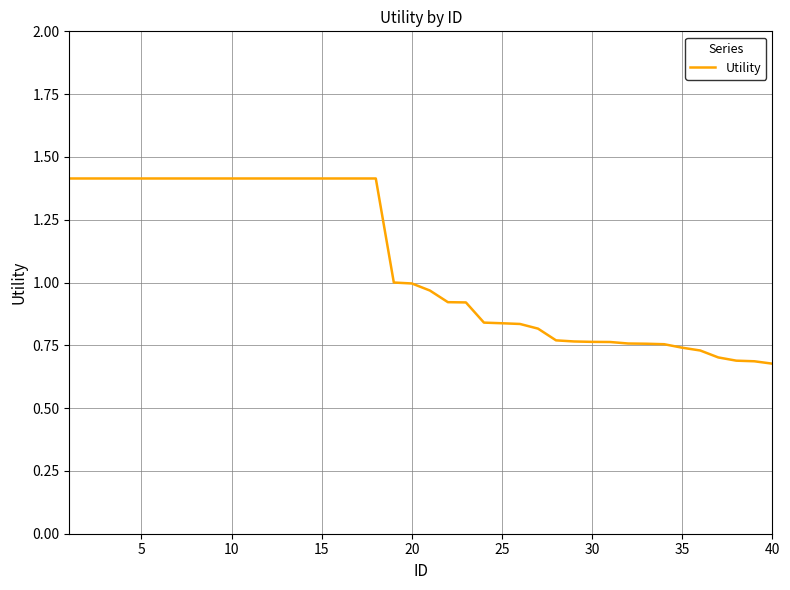

Does the chart have visible grid lines?

Yes